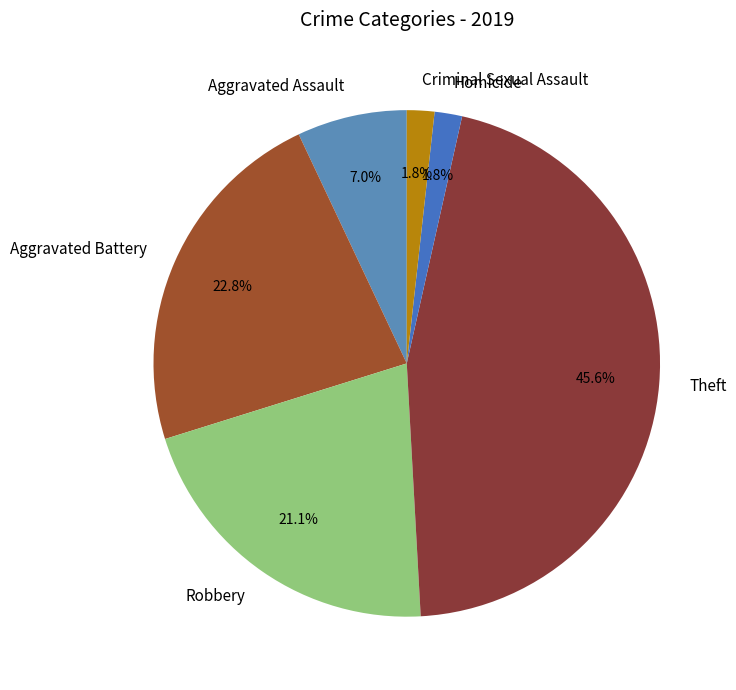

Is it true that Aggravated Battery is 23% of the pie?

True